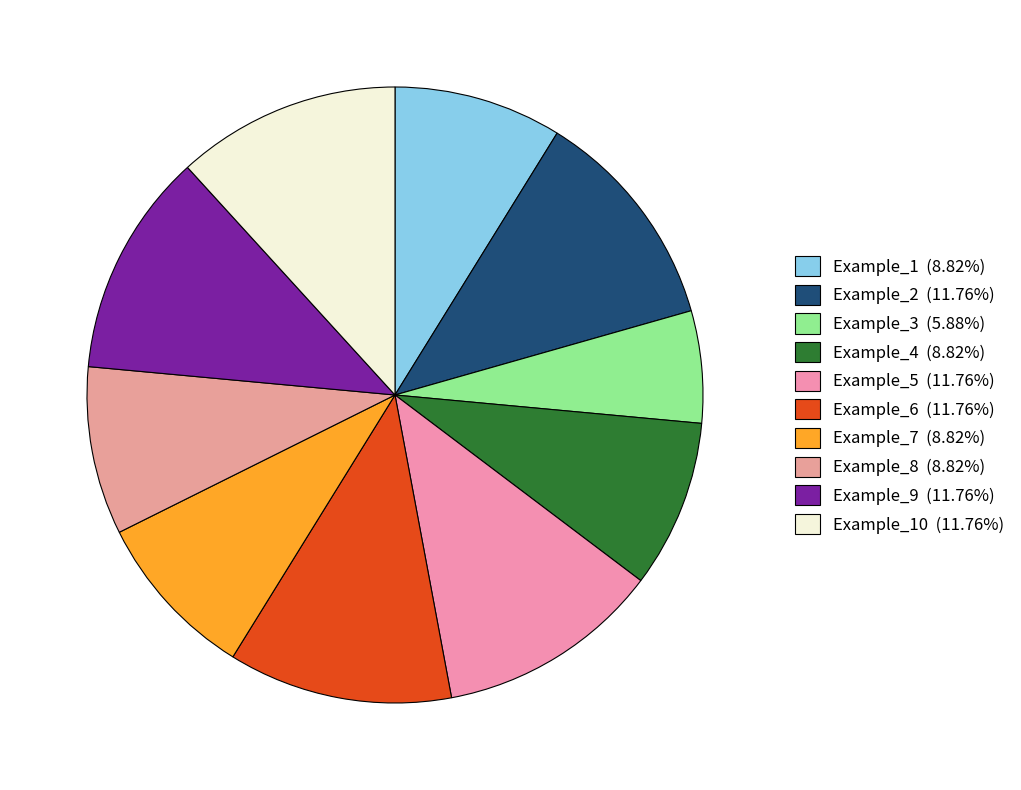

What is the smallest slice in the pie chart?

Example_3